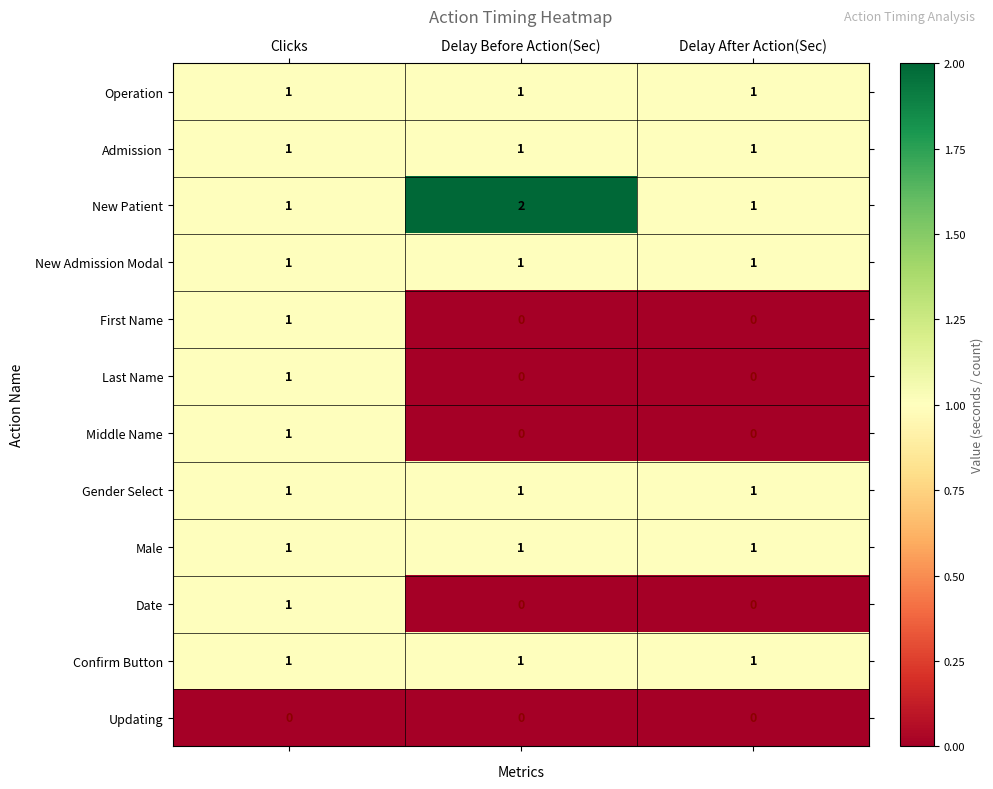

Between Delay Before Action(Sec) and Delay After Action(Sec), which series saw the biggest shift?

New Patient